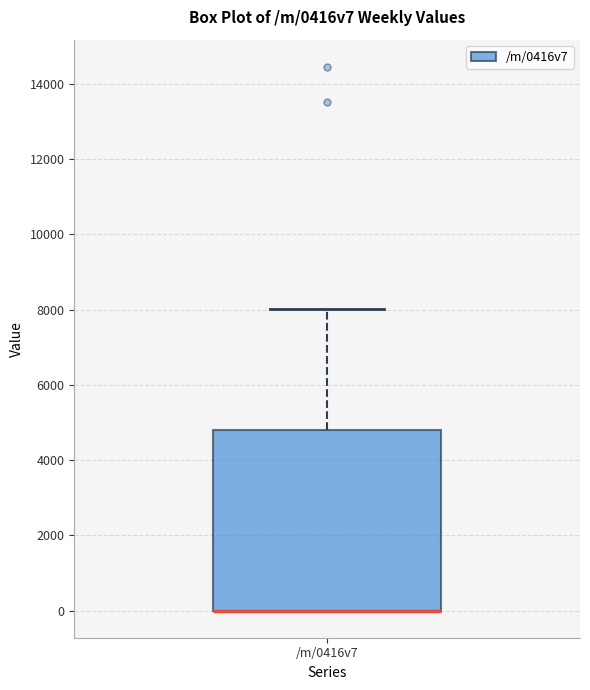

Read this box plot against the y-axis: the position of the median line, the range covered by the box, and the ends of both whiskers. The values are not printed on the chart, so give them approximately, as read against the axis.

median 0 (drawn on the box's lower edge), box 0 to 4800, whiskers 0 to 8000